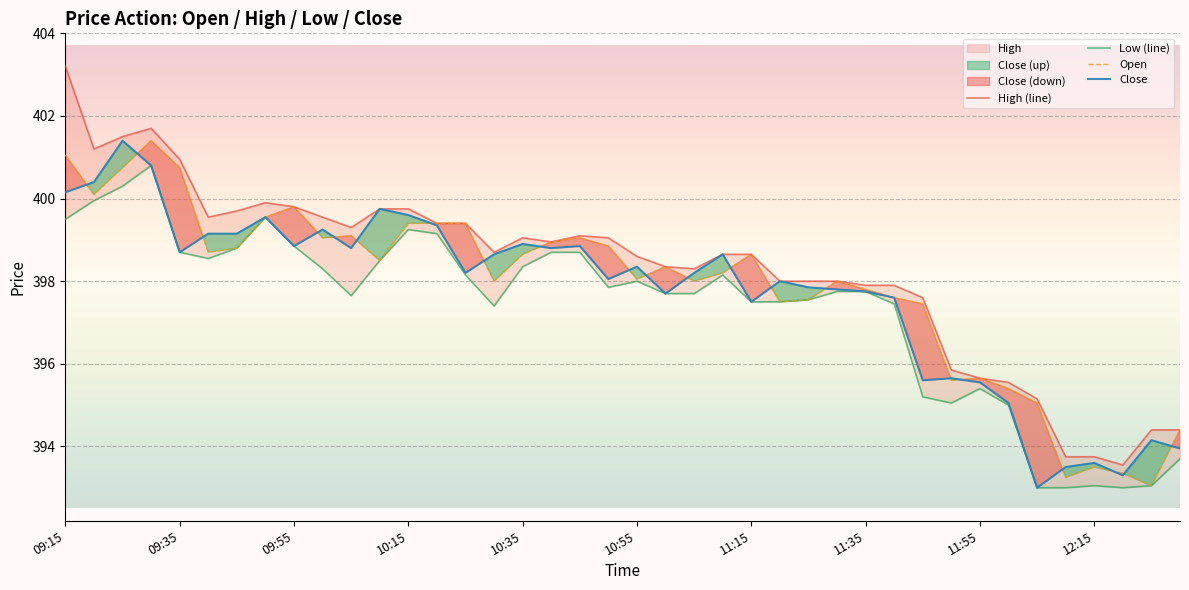

How many distinct data groups are displayed?

4